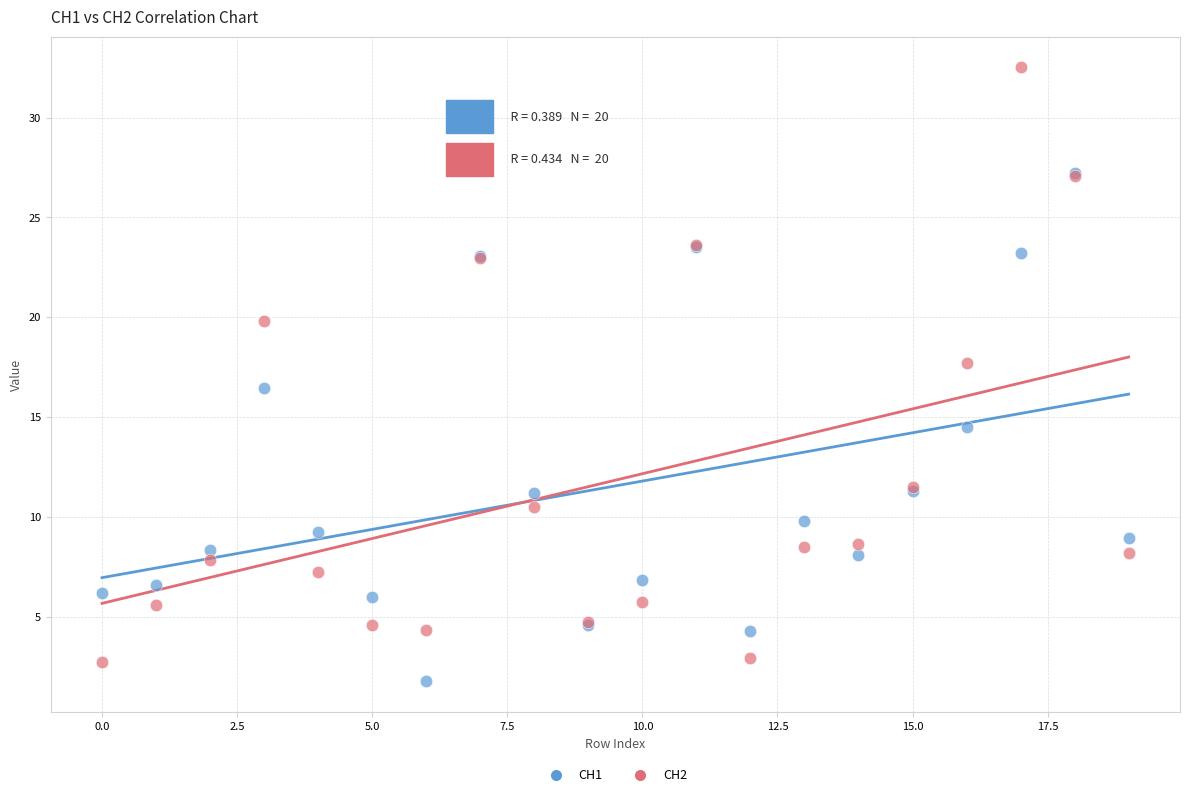

In the CH1 series, what Y value is closest to 14?

14.5